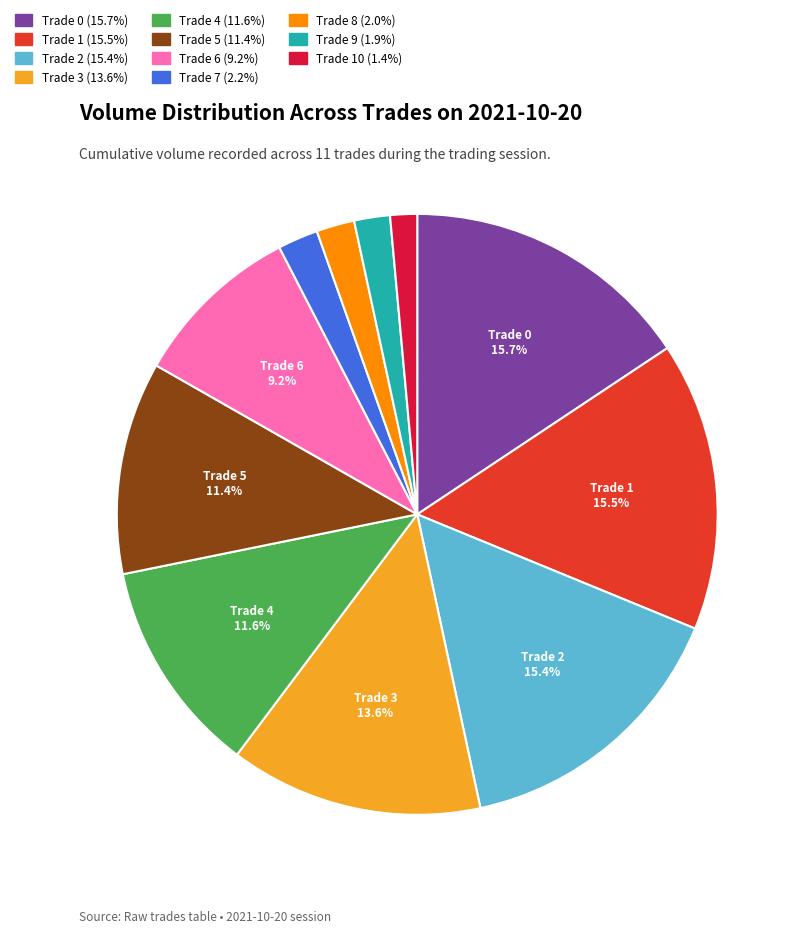

Is there a majority slice in this chart?

No